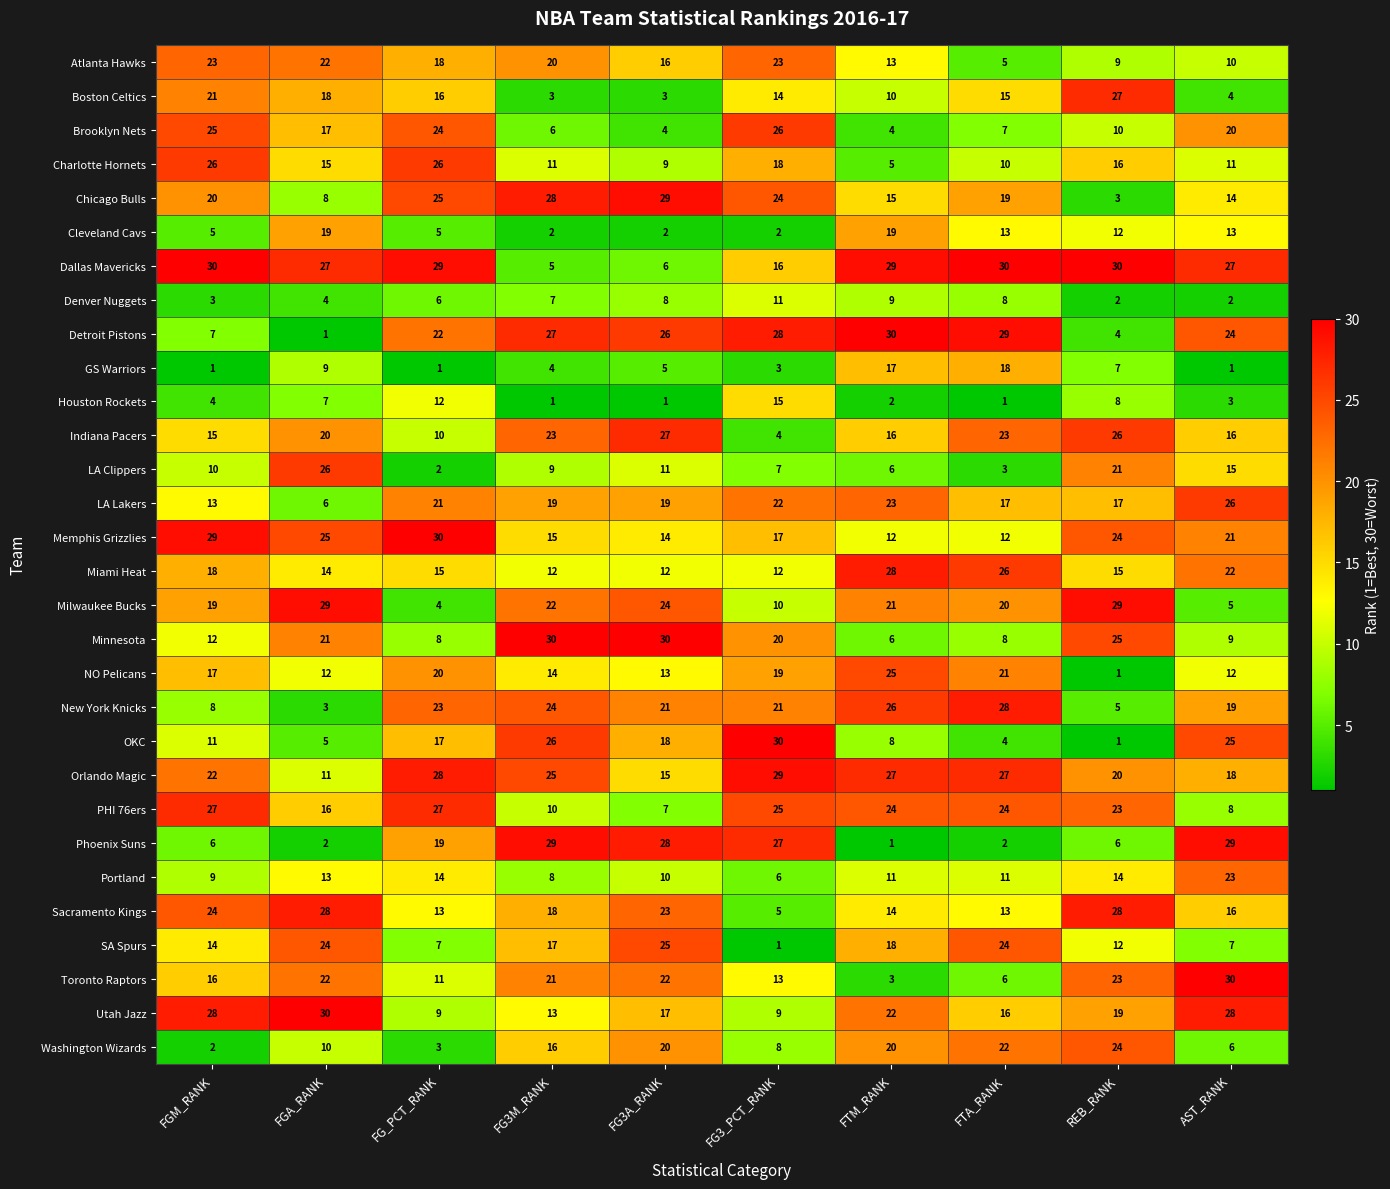

Is the value of GS Warriors at FG_PCT_RANK greater than the value of PHI 76ers at FTA_RANK?

No